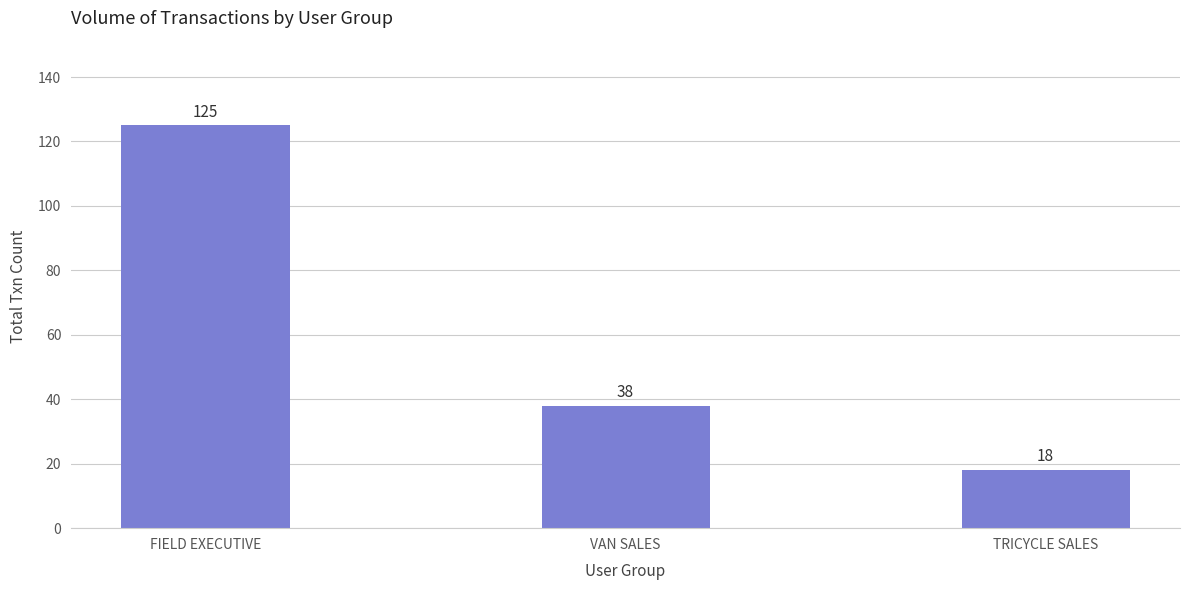

The chart shows a value of 8 at TRICYCLE SALES. True or false?

False